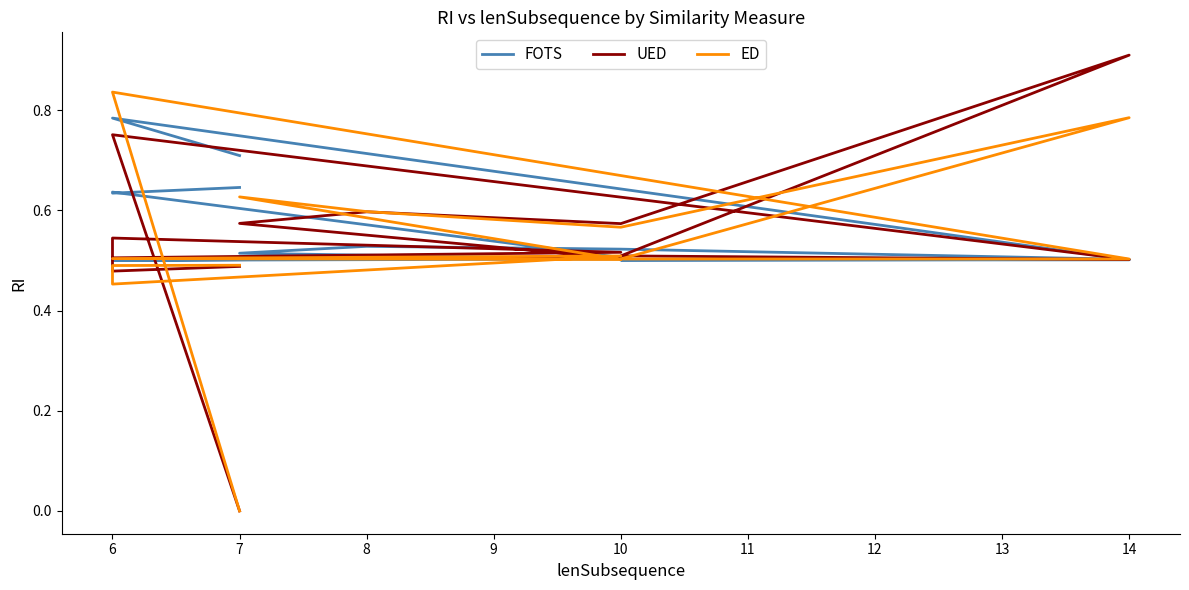

Rank the series by their maximum value, from lowest to highest.

FOTS, ED, UED